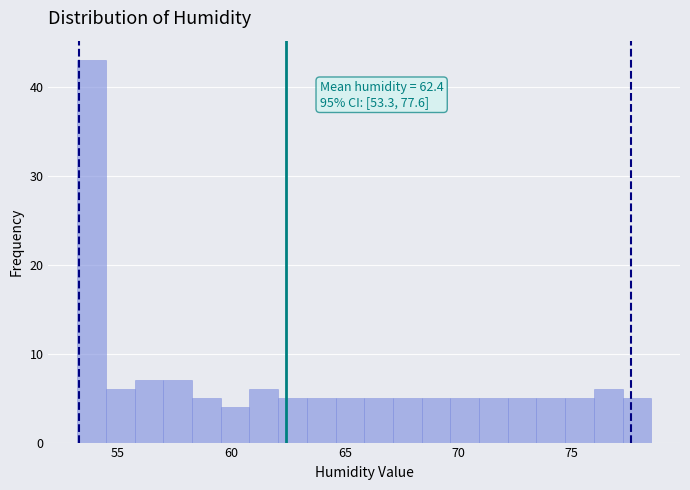

Read against the x-axis, roughly where is the centre of the tallest bar?

54.0